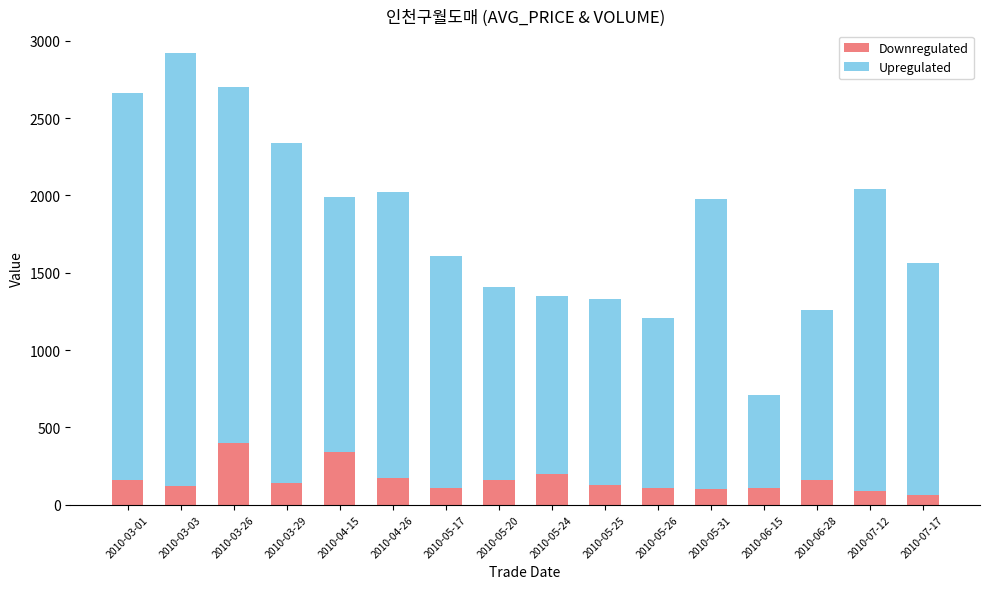

At which category is the sum across all series the highest?

2010-03-03